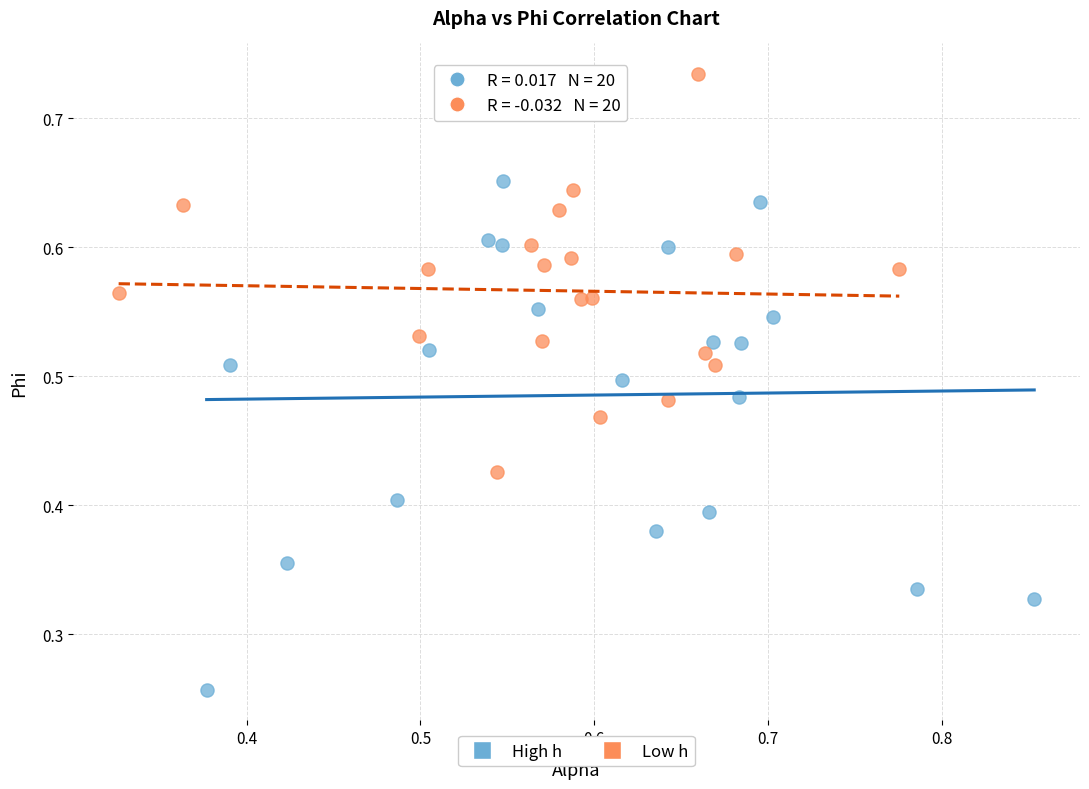

Which series has the widest spread of Y values?

High h